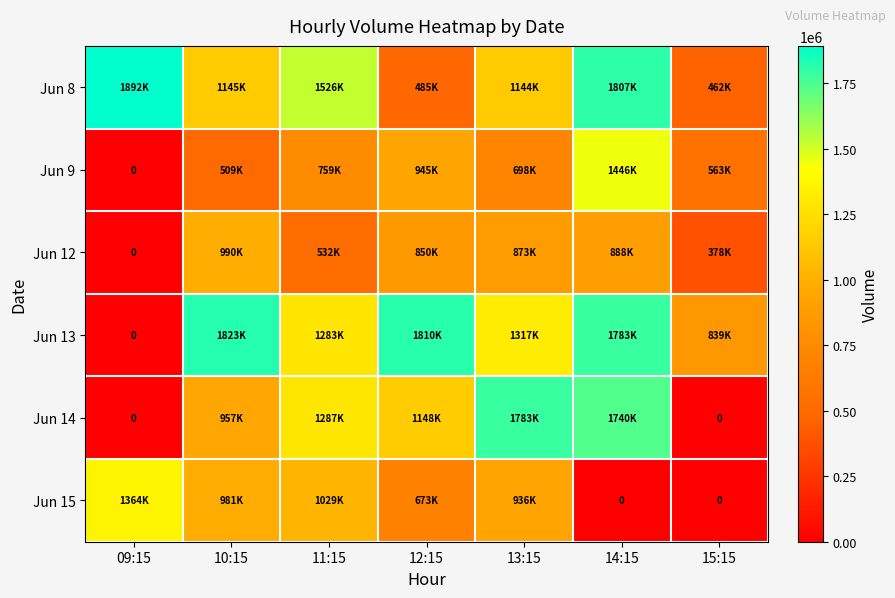

What is the difference between the highest and lowest values at 11:15?

994417